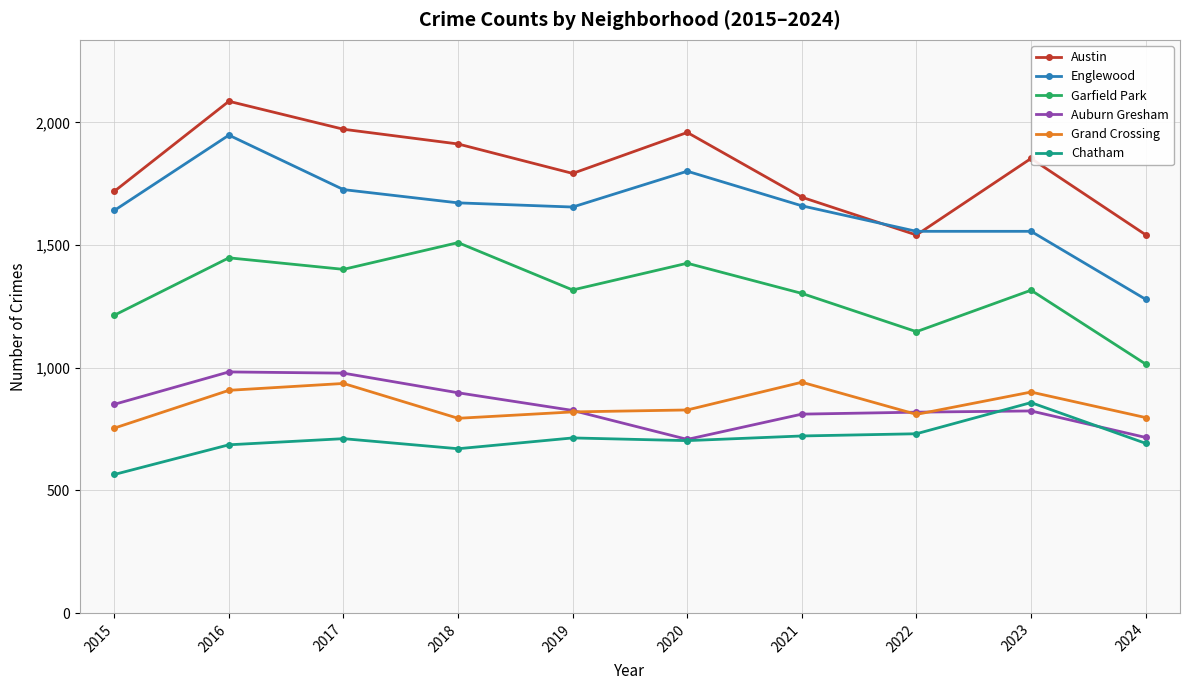

Where is the first local minimum for Garfield Park?

2017